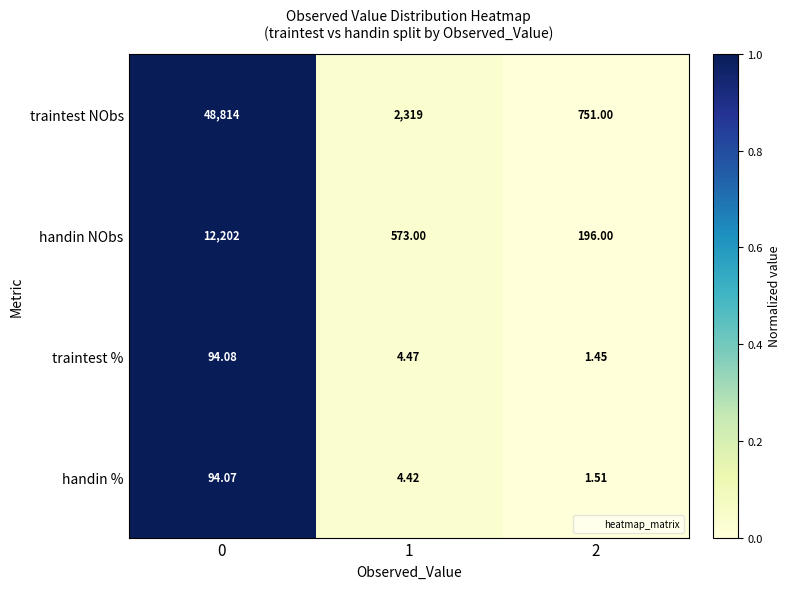

Which series has the widest spread of values?

traintest NObs